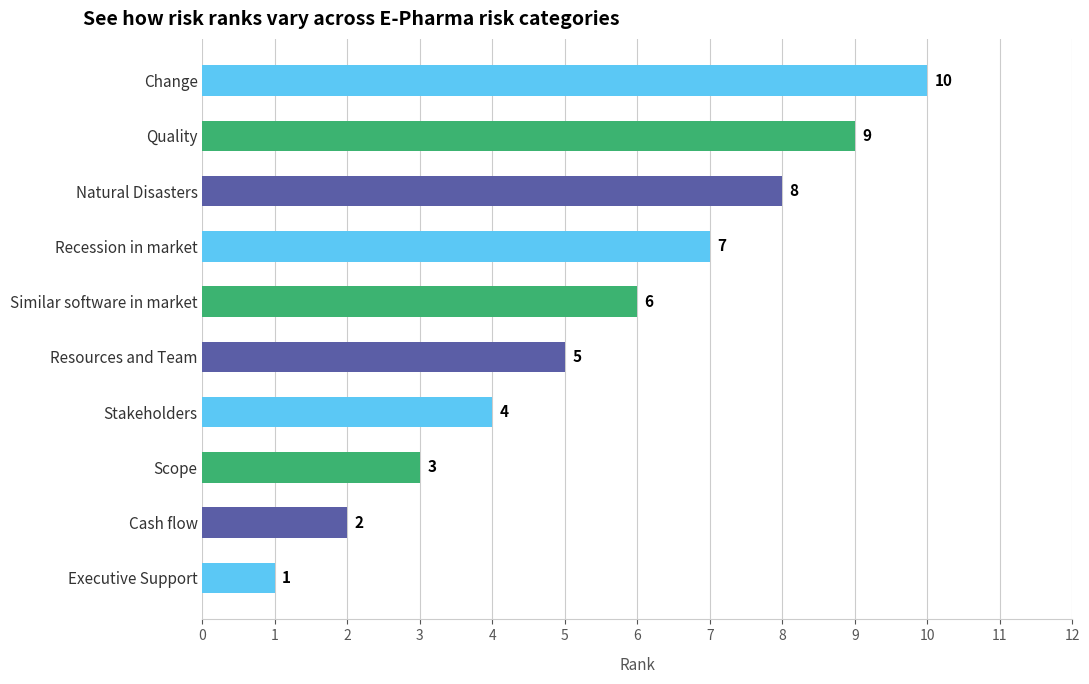

What is the minimum value shown in the chart?

1